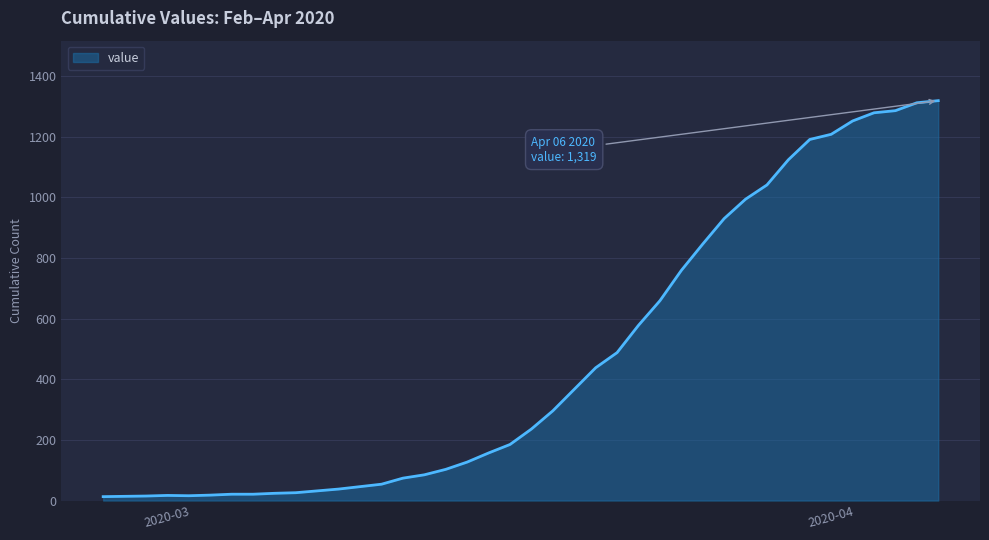

What is the difference between the maximum and minimum values?

1306